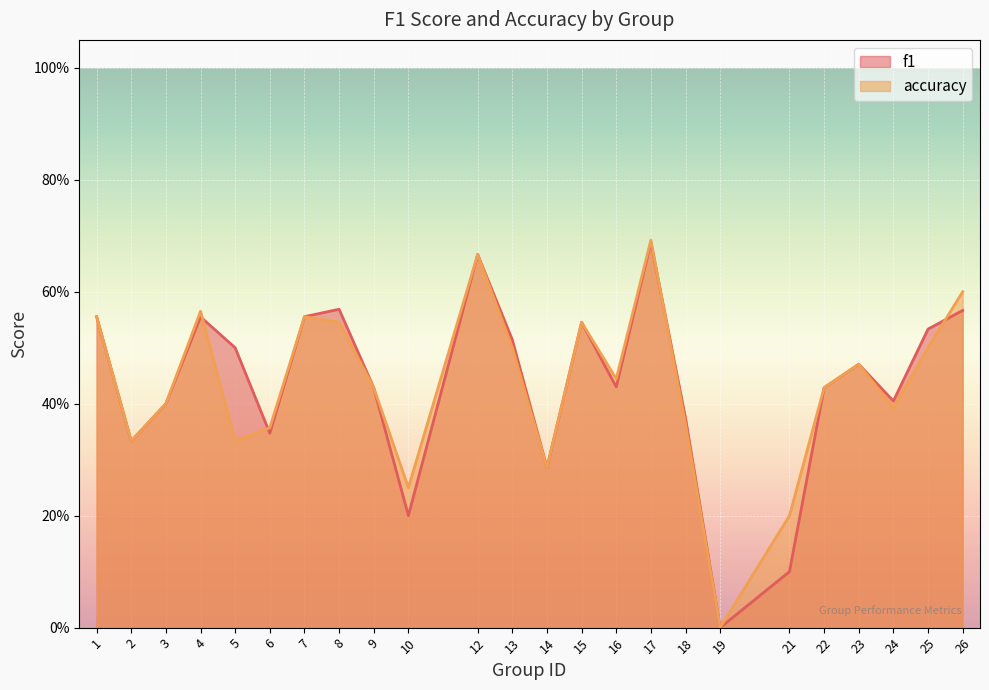

Count the f1 values in the range 0 to 1.

24